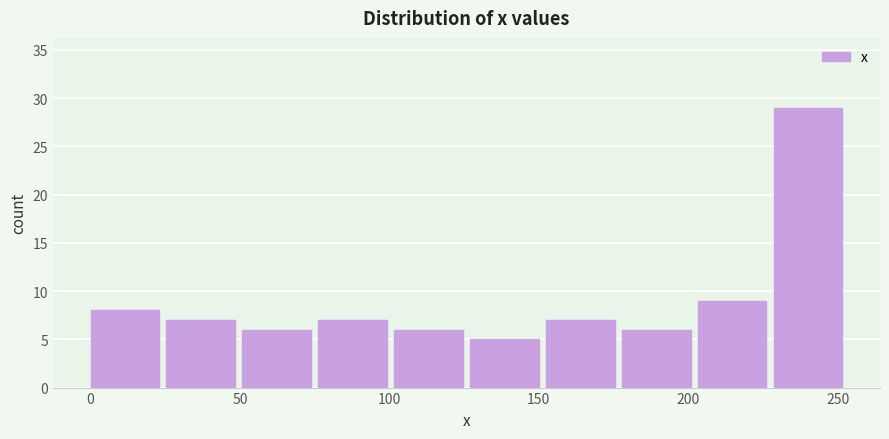

What is the height of the bar covering 0 to 25 on the x-axis? Neither the bar edges nor the heights are printed on the chart, so give them approximately, as read against the axes.

8